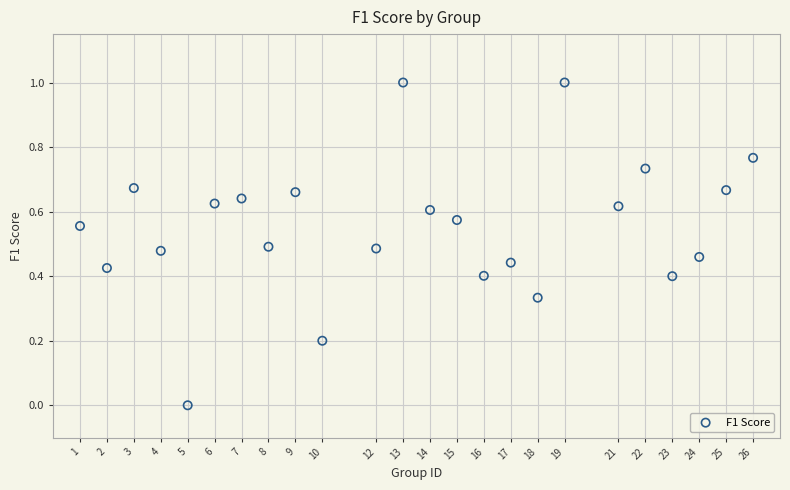

What is the range of Y values (max minus min)?

1.0